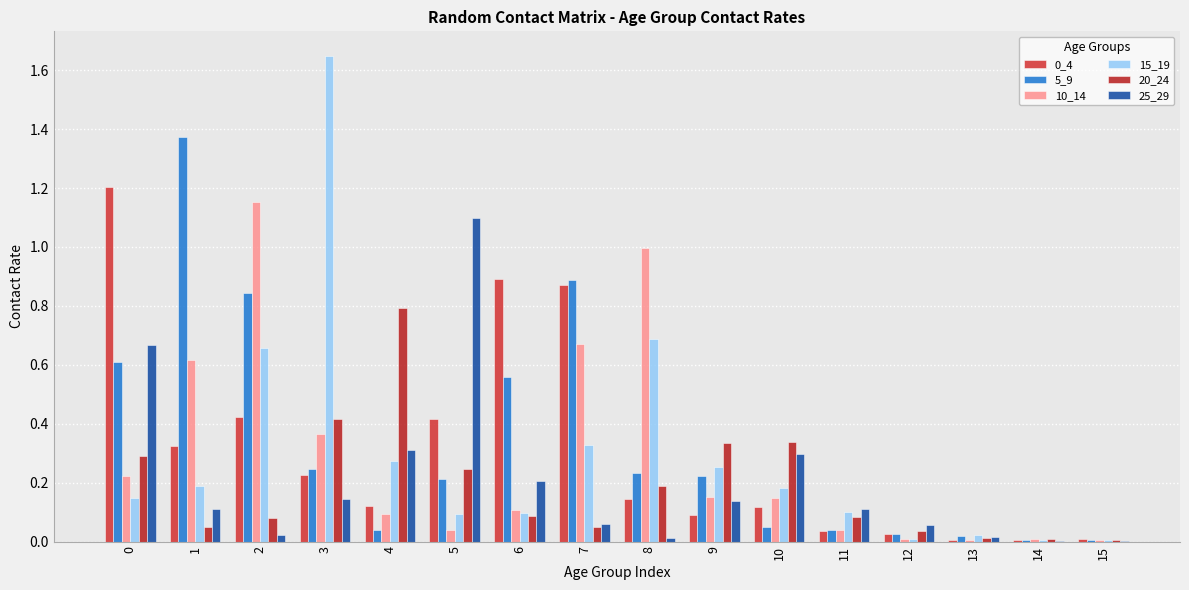

How many series are shown in this chart?

6